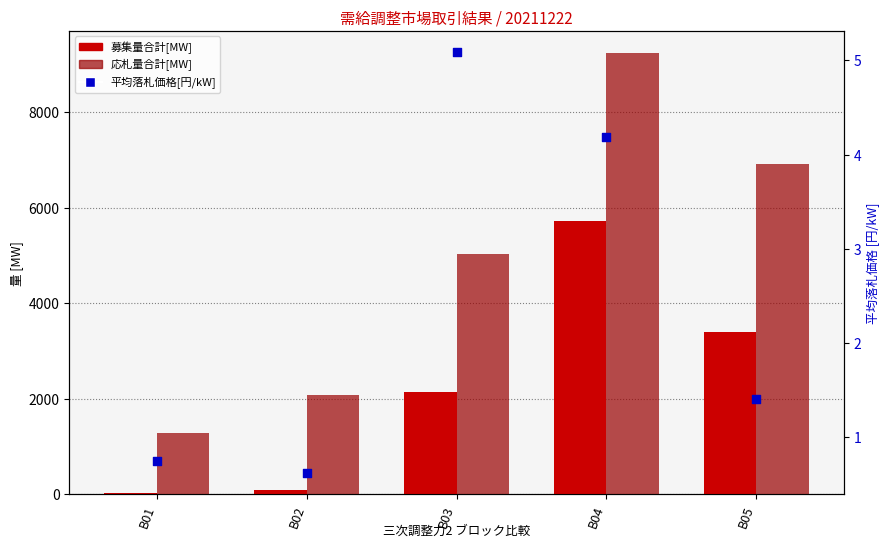

Which series has the largest total across all categories?

応札量合計[MW]